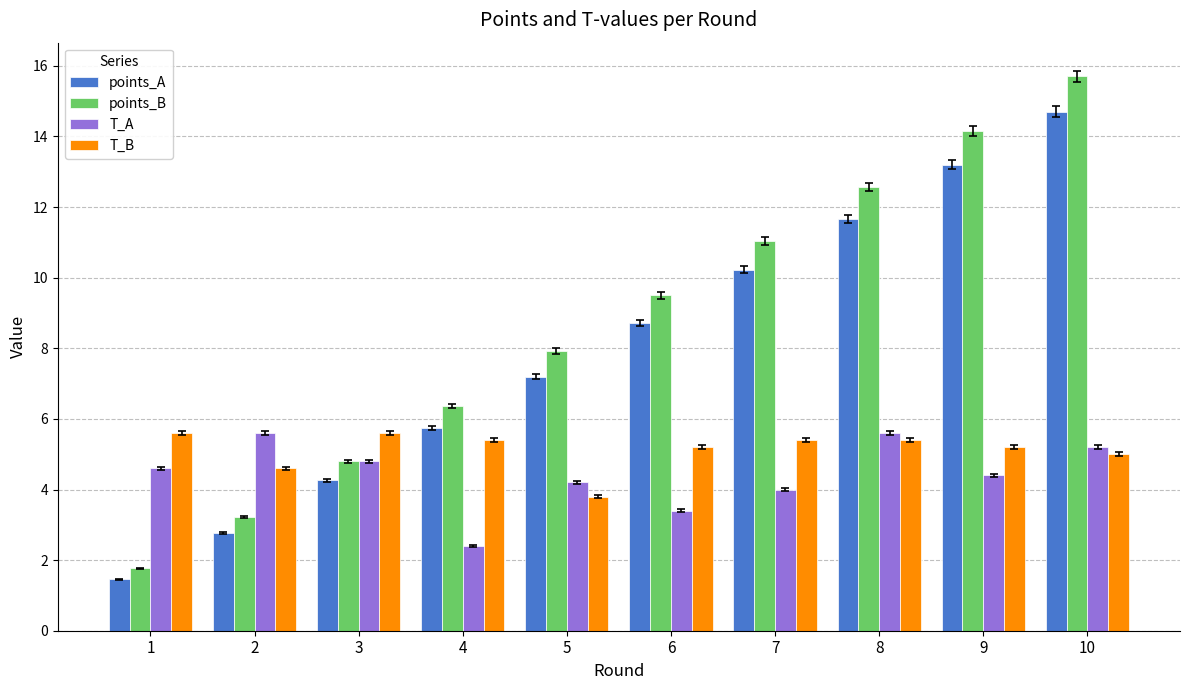

What is the spread (max minus min) of values at 3?

1.3